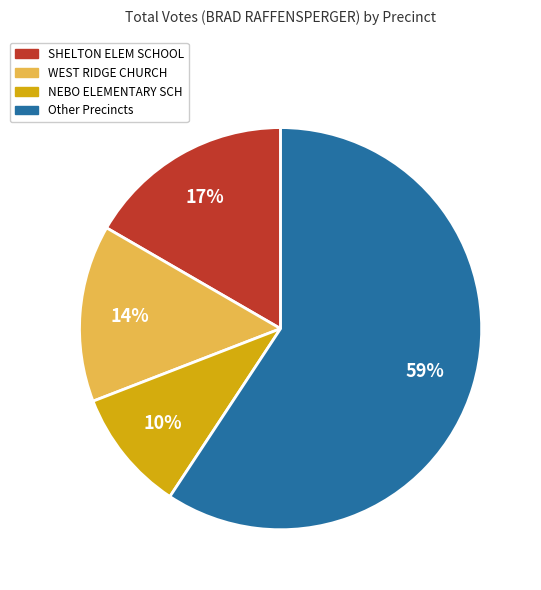

Is there any slice that represents more than half of the pie?

Yes